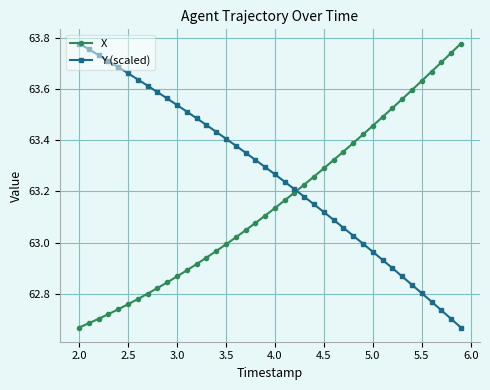

List the series in order of their overall mean, lowest first.

X, Y (scaled)